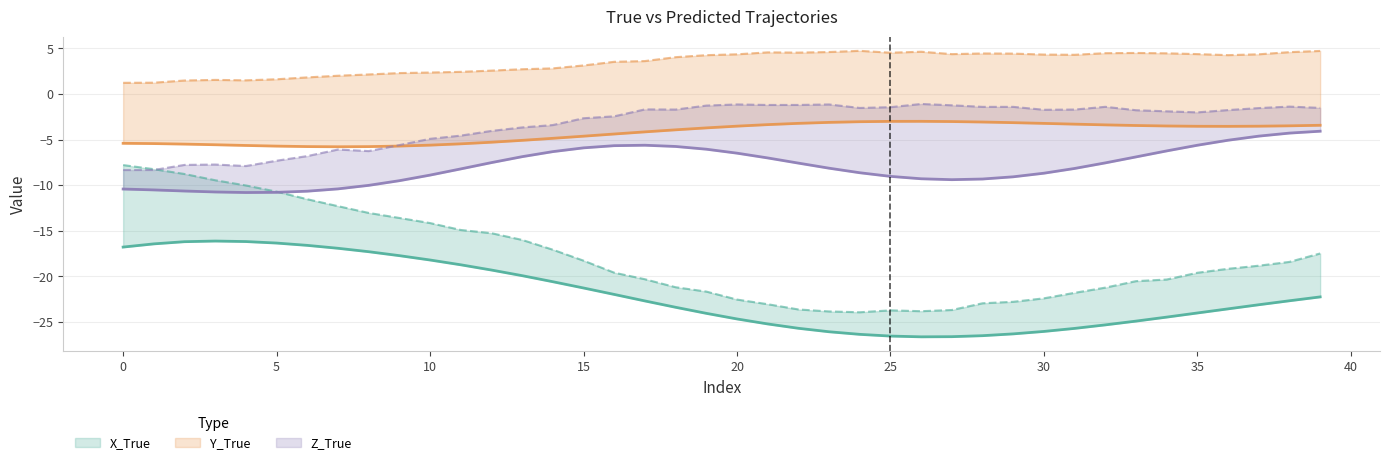

How many lines are shown in the chart?

6